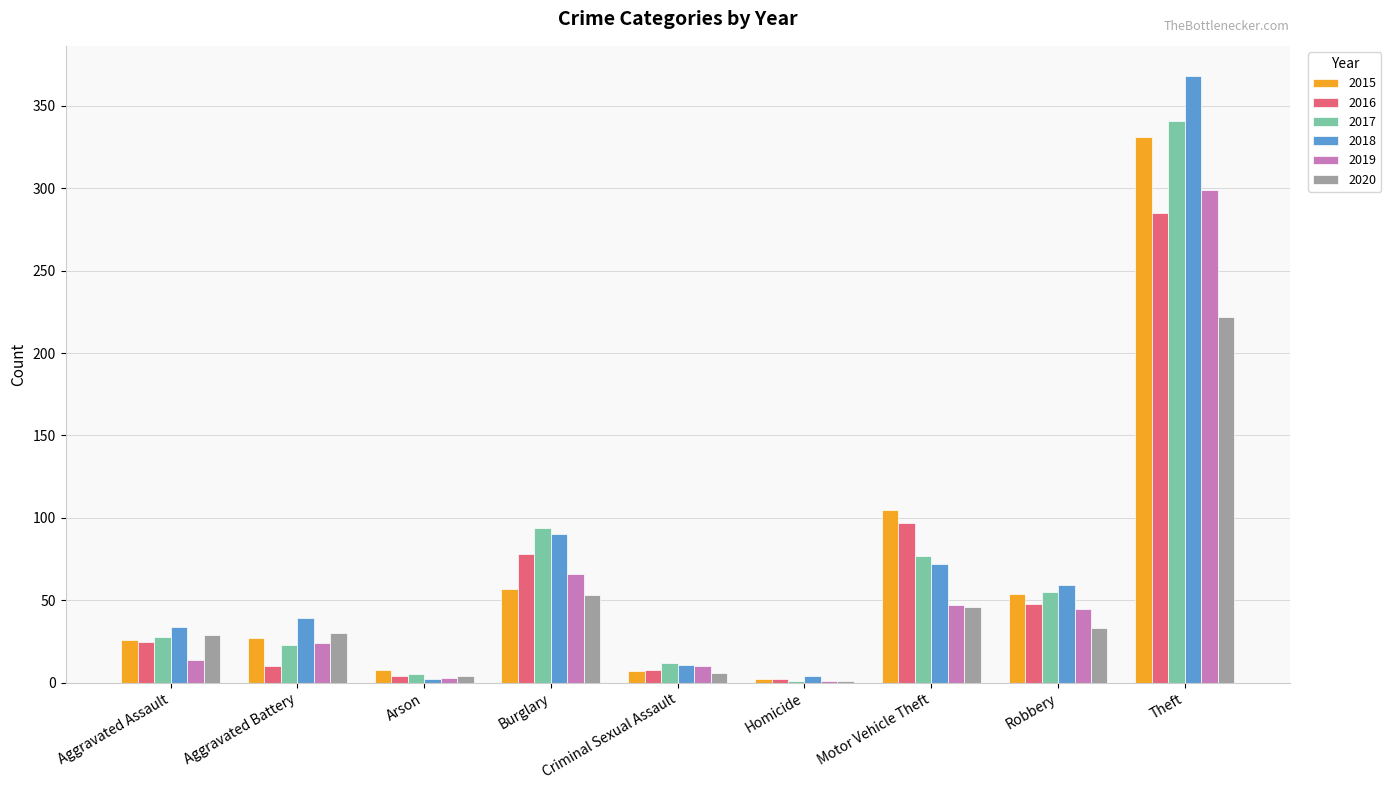

What is the sum of all 2015 values?

617